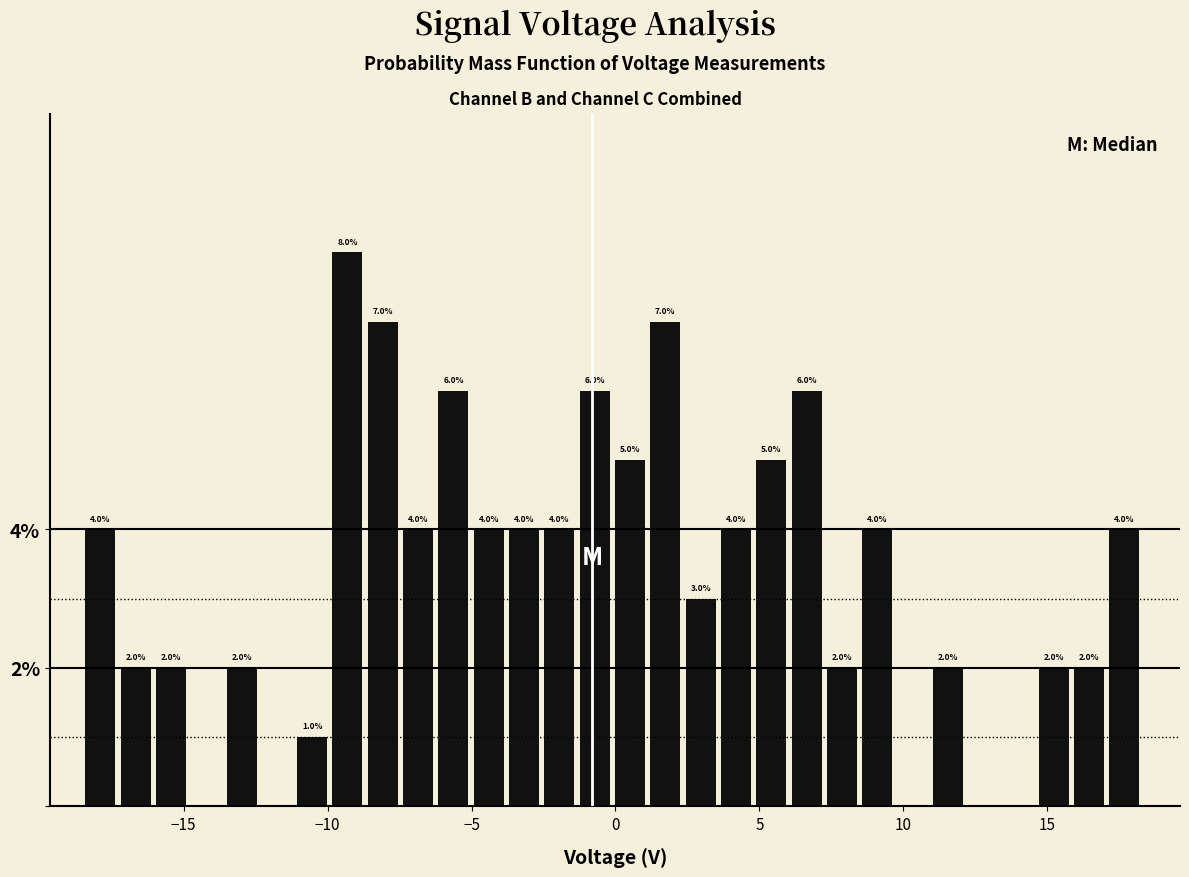

Around what value on the x-axis is the tallest bar? Give the approximate position of its centre, as read against the axis.

-9.5